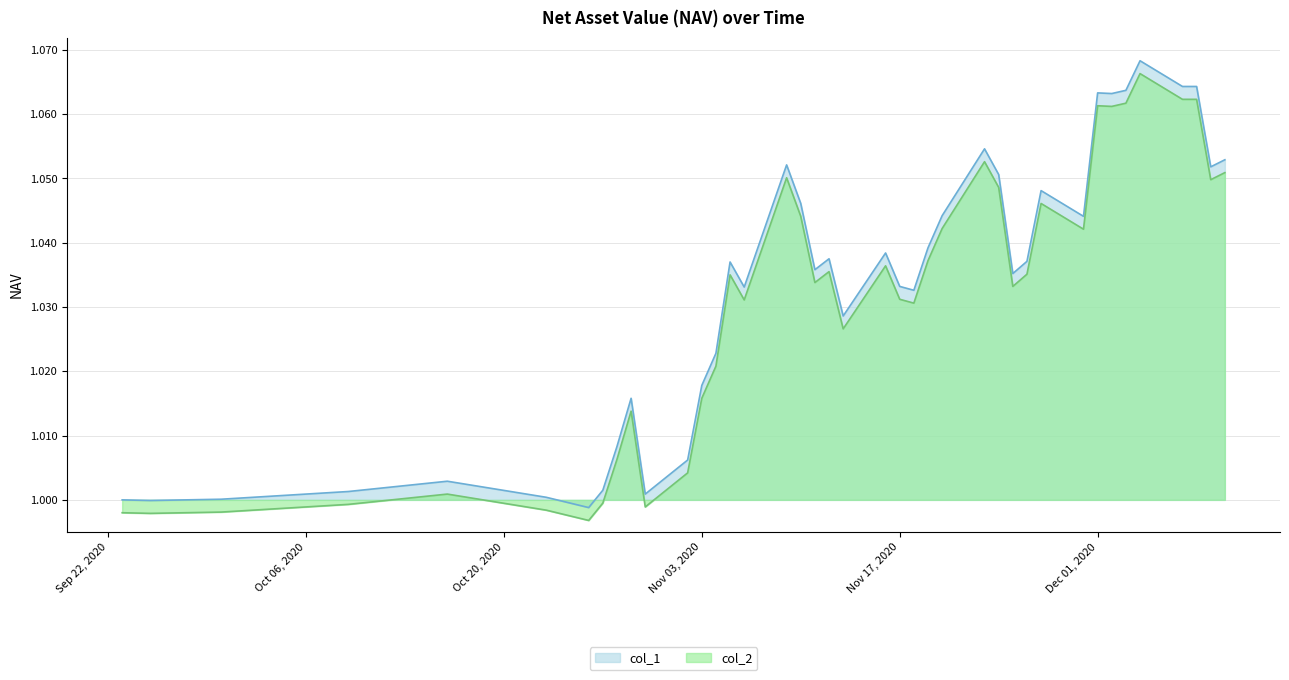

At how many categories does at least one series exceed 1?

37